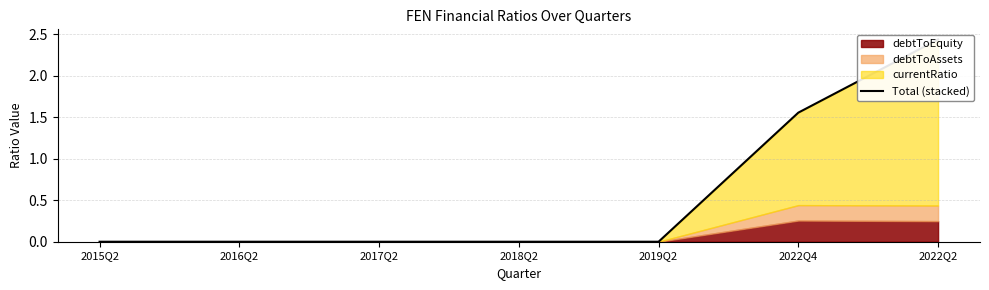

Between 2018Q2 and 2022Q4, which is larger?

2022Q4